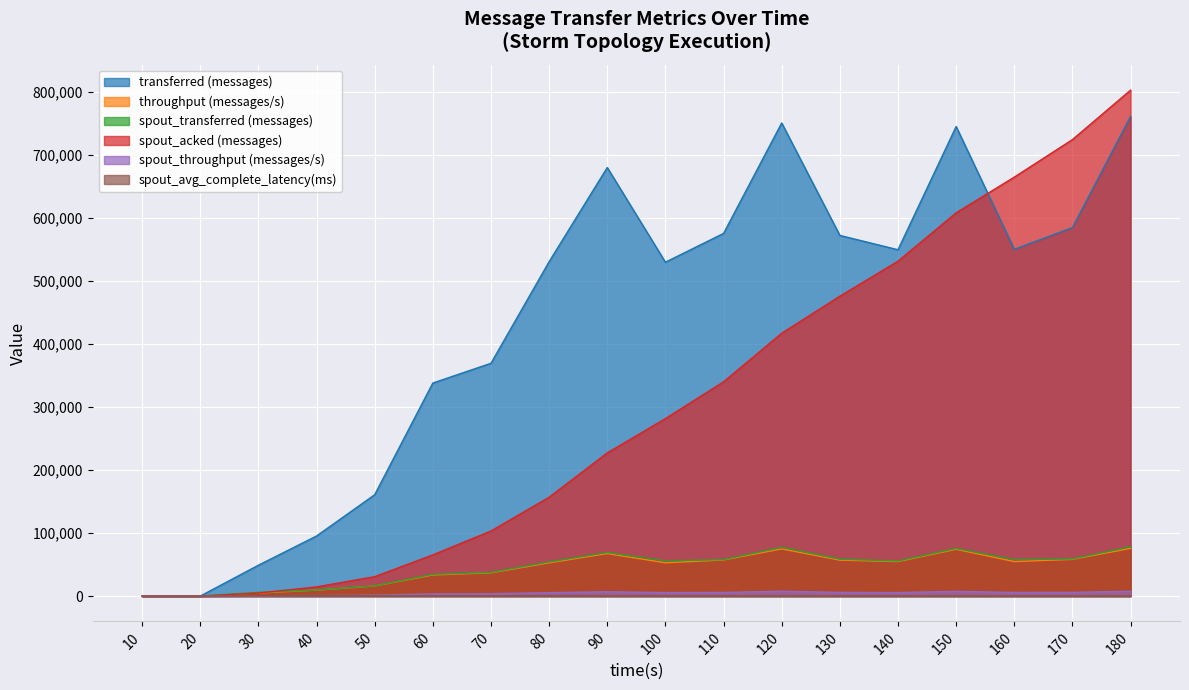

Reading left to right, transcribe all the data shown in this chart.

transferred (messages): 0.0	0.0	48980.0	95340.0	160860.0	338080.0	369440.0	530640.0	680100.0	529840.0	575520.0	750800.0	572340.0	549600.0	745180.0	550280.0	584800.0	761060.0
throughput (messages/s): 0.0	0.0	4873.0	9480.0	16007.0	33533.0	36862.0	52784.0	67503.0	52851.0	57311.0	74900.0	57074.0	54817.0	74287.0	54781.0	58235.0	75742.0
spout_transferred (messages): 0.0	0.0	5880.0	9580.0	16160.0	34580.0	37560.0	54200.0	69200.0	55860.0	57860.0	77420.0	58580.0	55640.0	75600.0	57900.0	58880.0	78400.0
spout_acked (messages): 0.0	0.0	4840.0	14580.0	30820.0	65360.0	103300.0	156880.0	227200.0	281660.0	340020.0	417120.0	475900.0	531460.0	608200.0	664860.0	724400.0	802900.0
spout_throughput (messages/s): 0.0	0.0	585.0	952.0	1608.0	3429.0	3747.0	5391.0	6868.0	5572.0	5761.0	7723.0	5841.0	5549.0	7536.0	5764.0	5863.0	7802.0
spout_avg_complete_latency(ms): 0.0	0.0	885.2	891.7	722.1	510.8	410.2	326.8	278.3	255.3	237.2	221.3	211.2	205.6	199.6	195.9	191.9	187.8